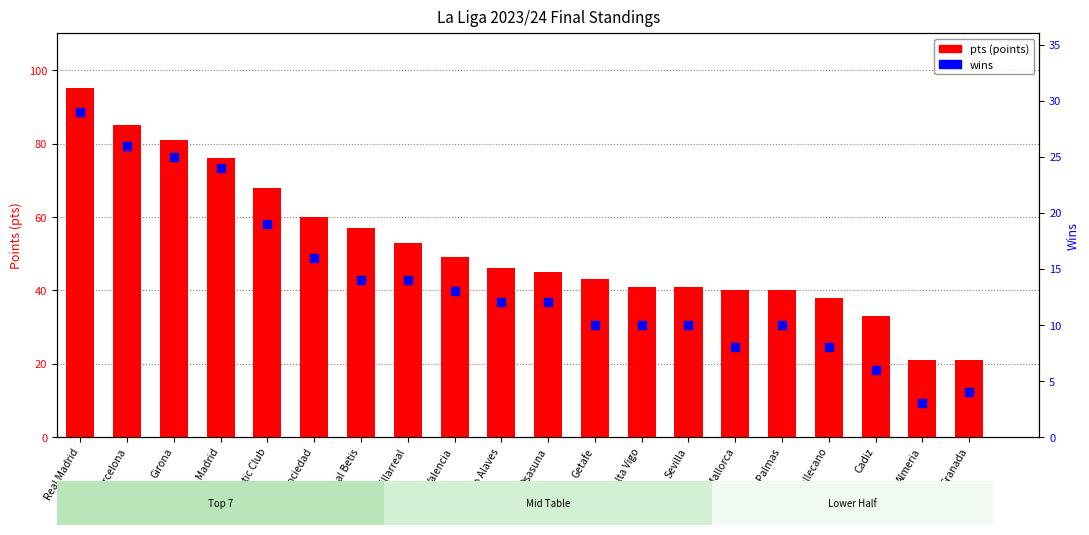

Which series has the largest Y range (max minus min)?

pts